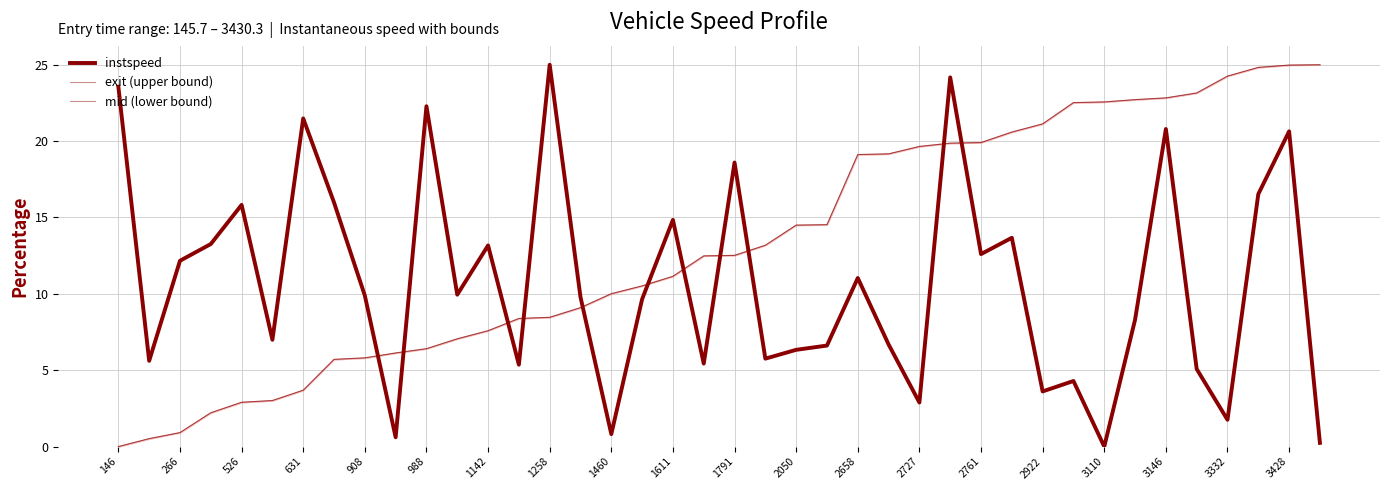

At which label does instspeed first exceed 9?

146